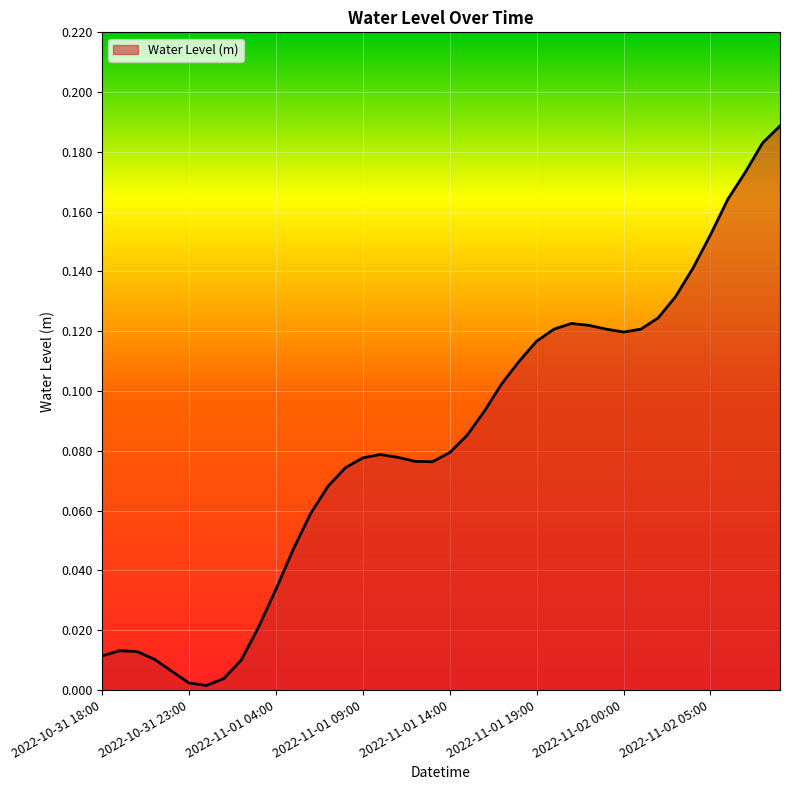

Reading left to right, extract all data points from this chart.

0.0	0.0	0.0	0.0	0.0	0.0	0.0	0.0	0.0	0.0	0.0	0.0	0.1	0.1	0.1	0.1	0.1	0.1	0.1	0.1	0.1	0.1	0.1	0.1	0.1	0.1	0.1	0.1	0.1	0.1	0.1	0.1	0.1	0.1	0.1	0.2	0.2	0.2	0.2	0.2